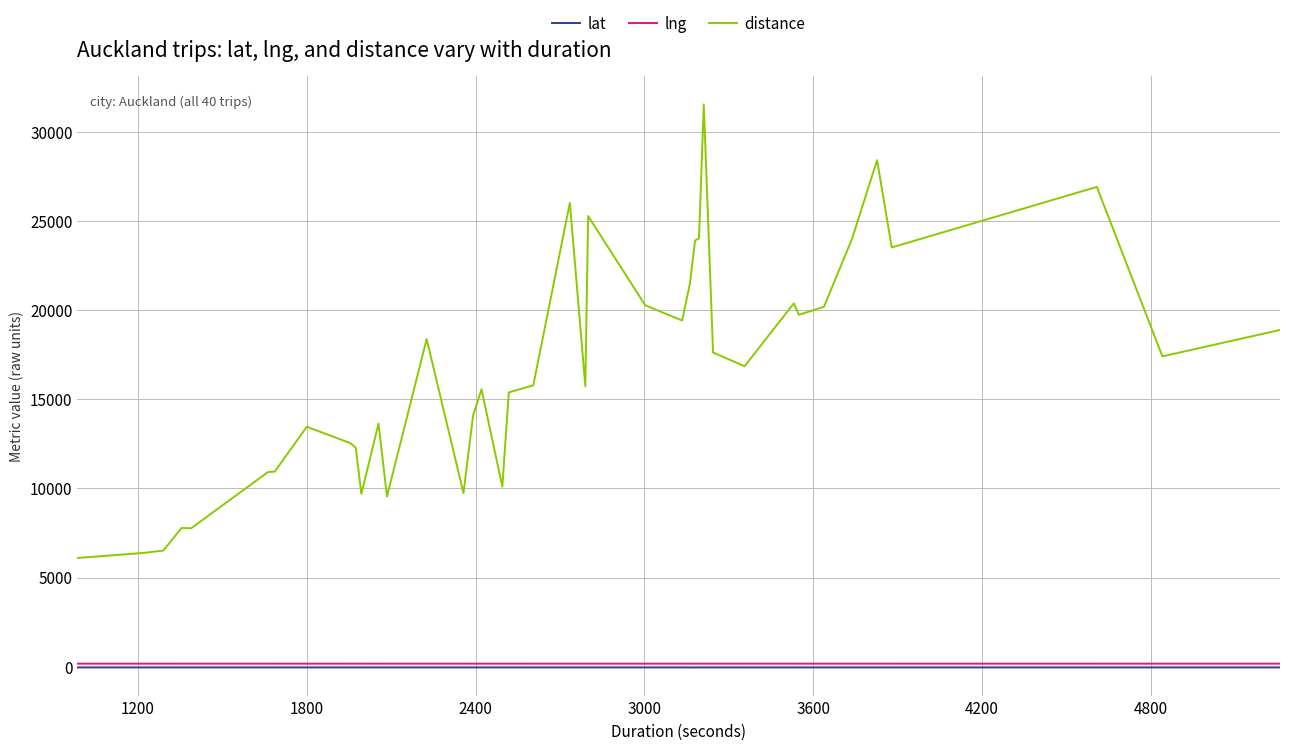

What is the maximum value shown in the chart?

31528.0